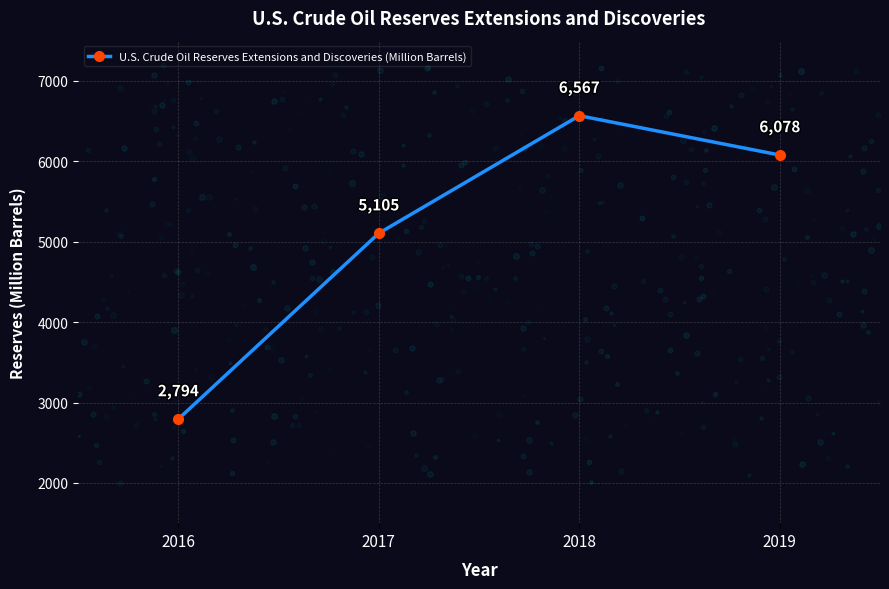

Which has a higher value, 2019 or 2018?

2018